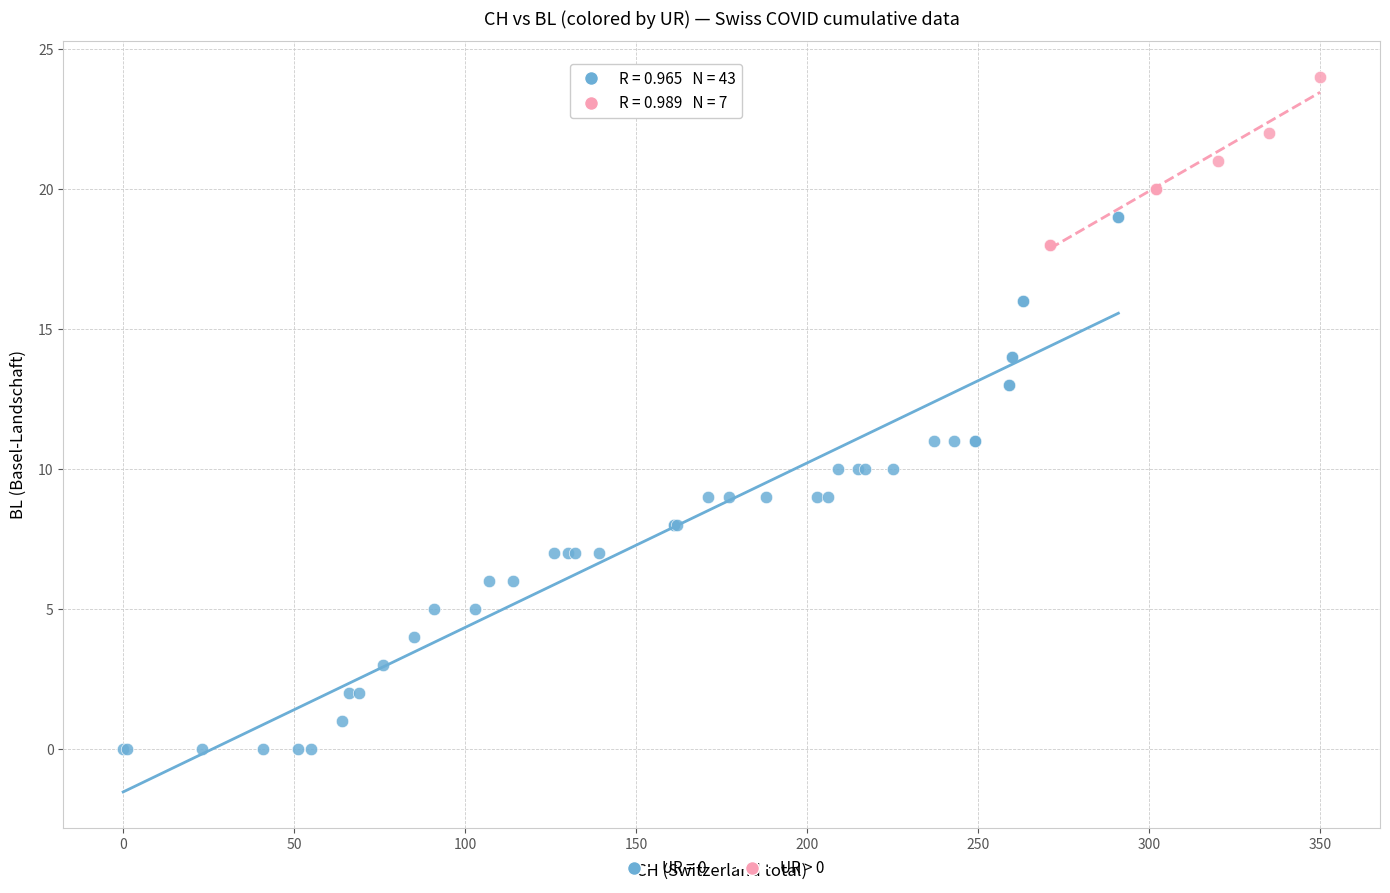

Which series reaches the minimum Y coordinate?

UR = 0